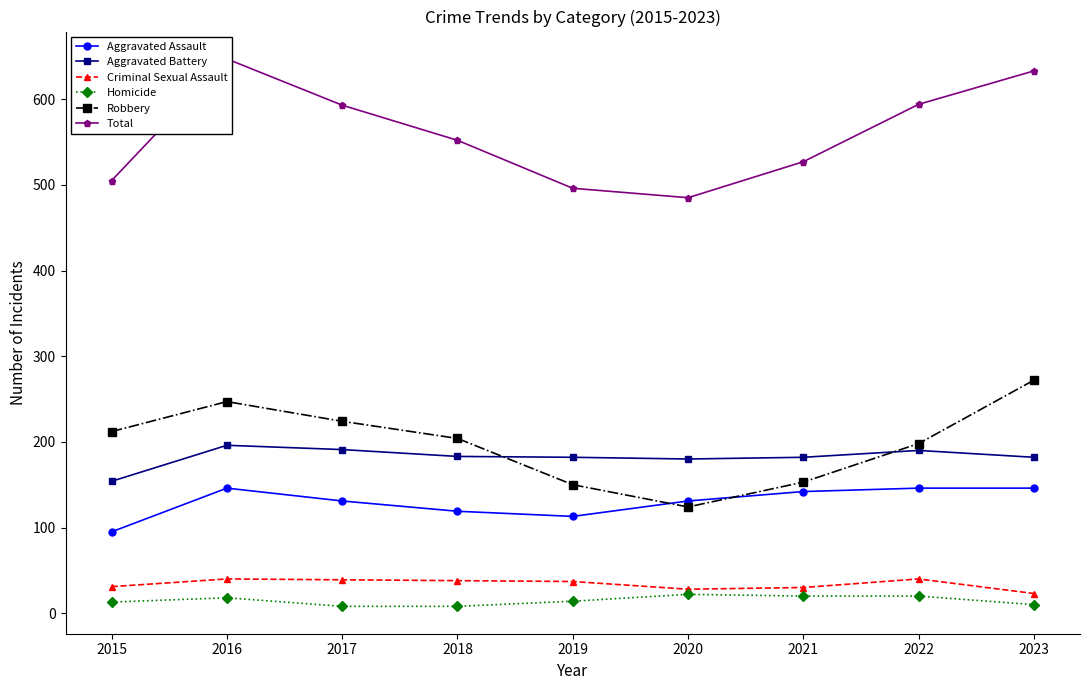

True or false: Criminal Sexual Assault has a value of 40 at 2016.

True